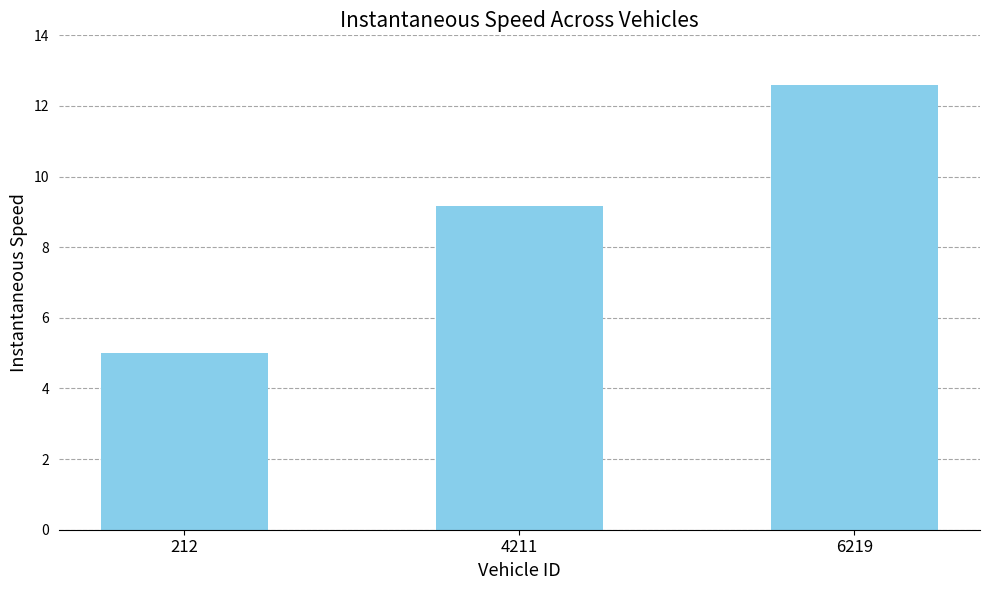

At which label is the value closest to 8?

4211